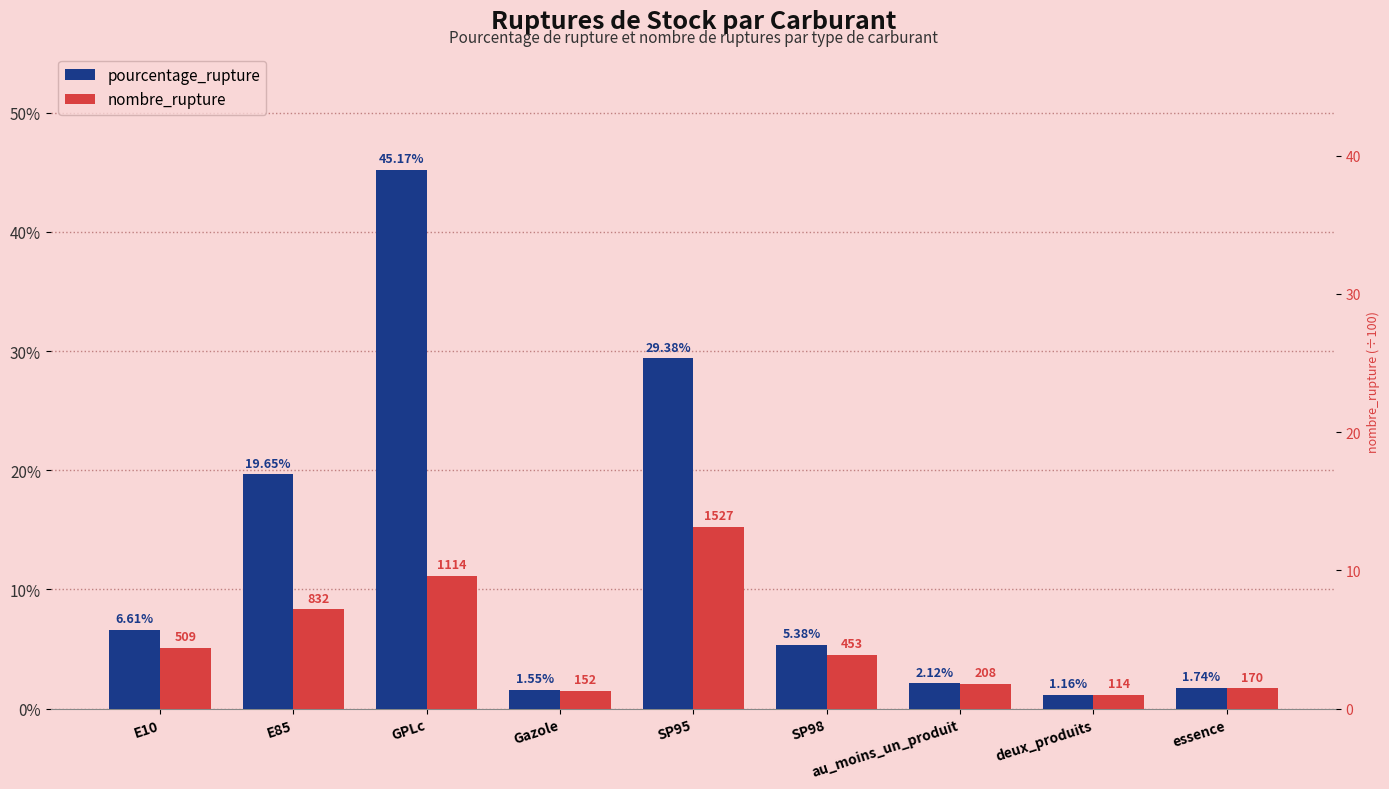

What is the sum of the nombre_rupture values at GPLc and Gazole?

12.7